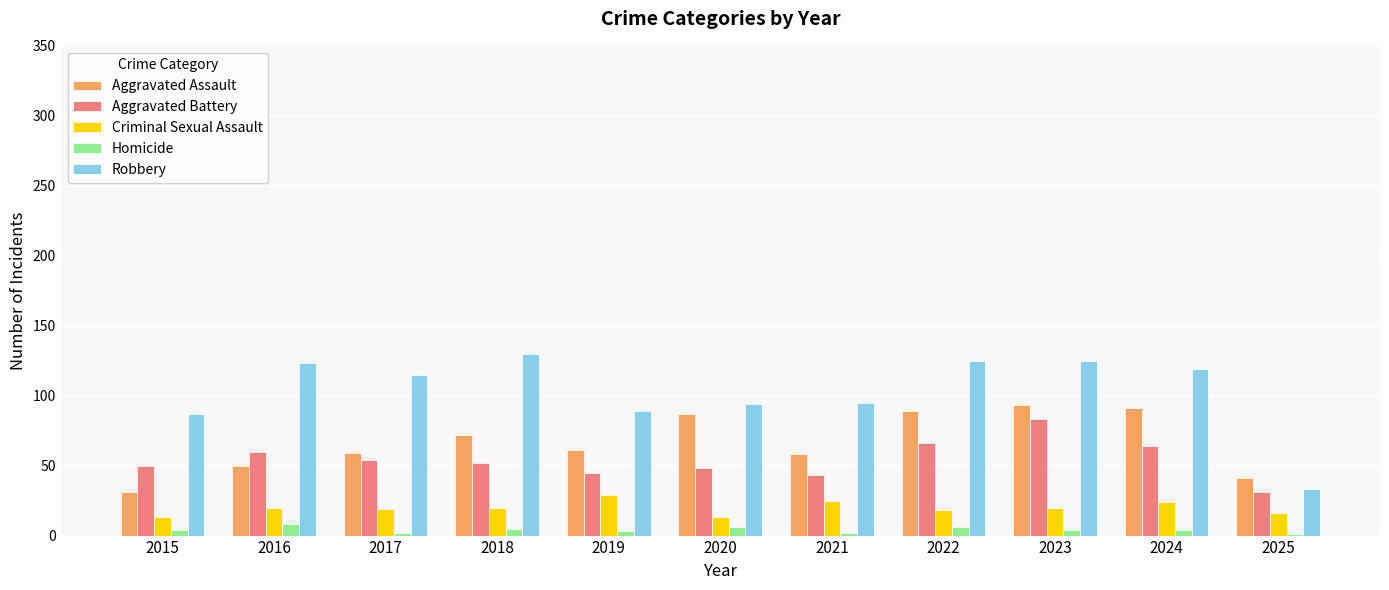

At which label does Aggravated Battery reach its peak?

2023